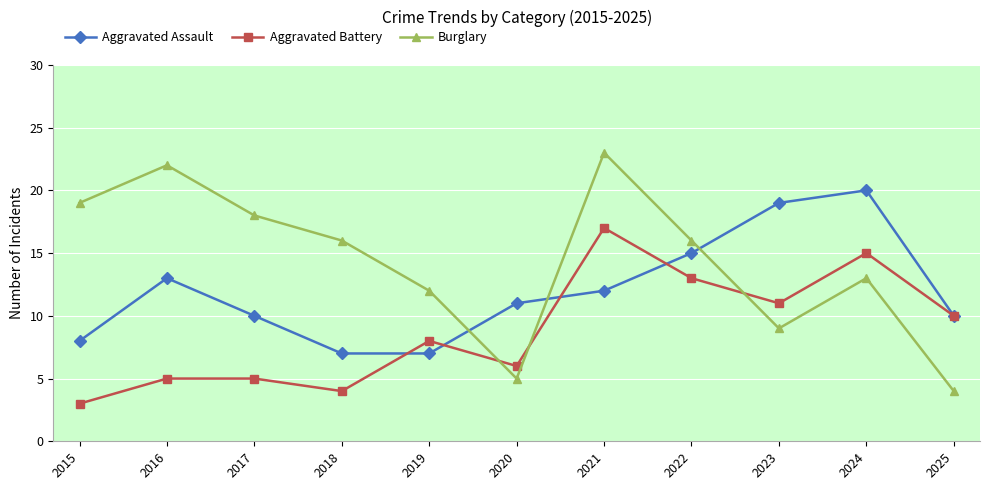

Read the Burglary value at 2017.

18